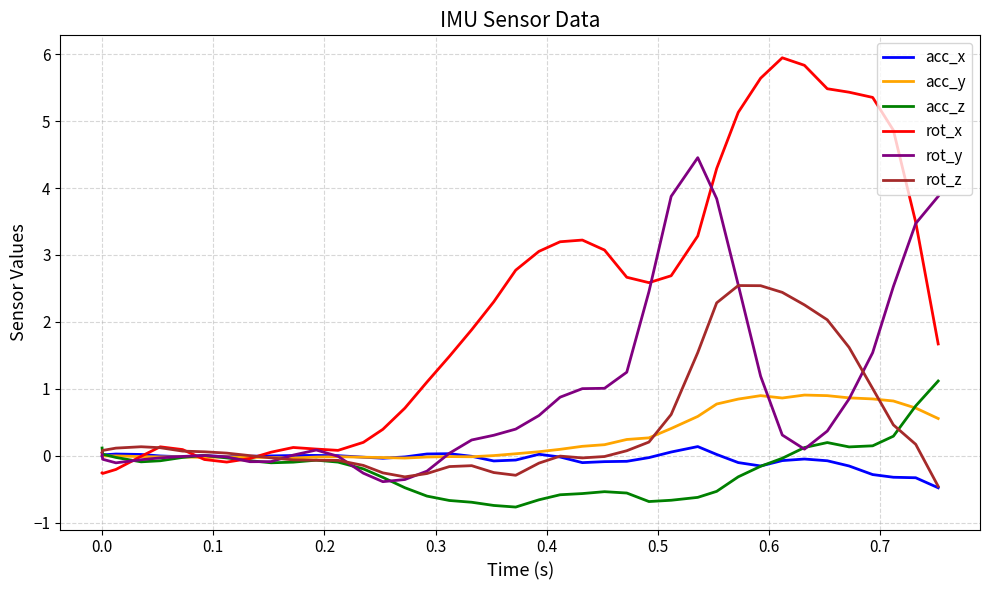

Which series has the largest range (max minus min)?

rot_x